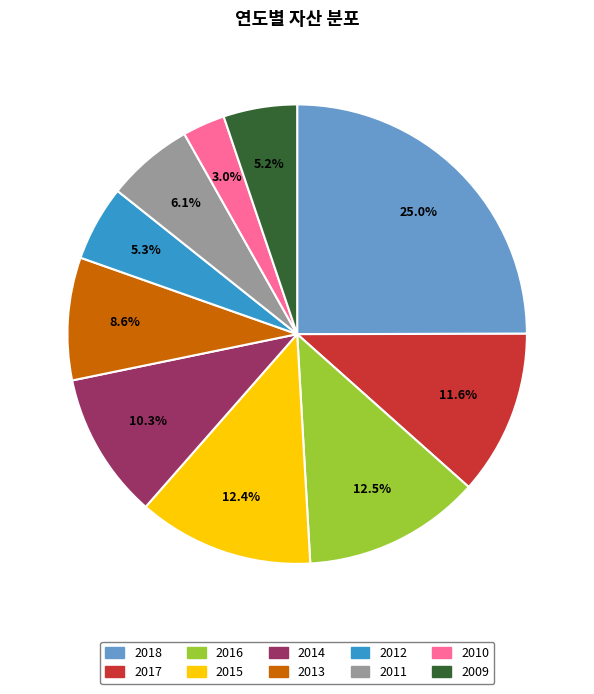

The 2014 slice represents 23% of the pie. True or false?

False